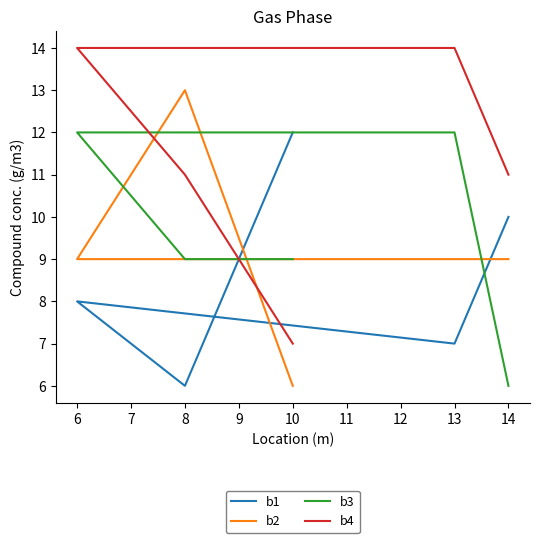

Count the number of categories in the chart.

5